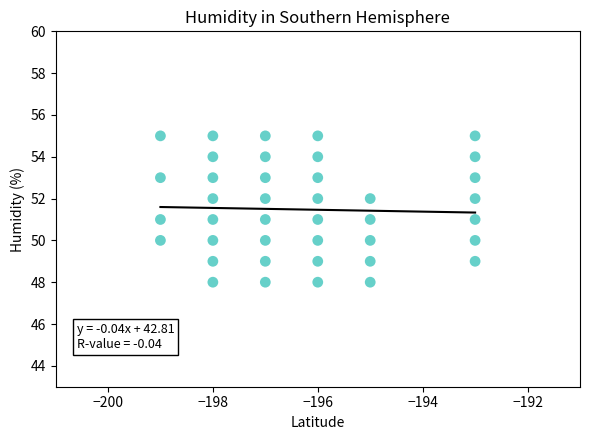

What is the range of Y values (max minus min)?

7